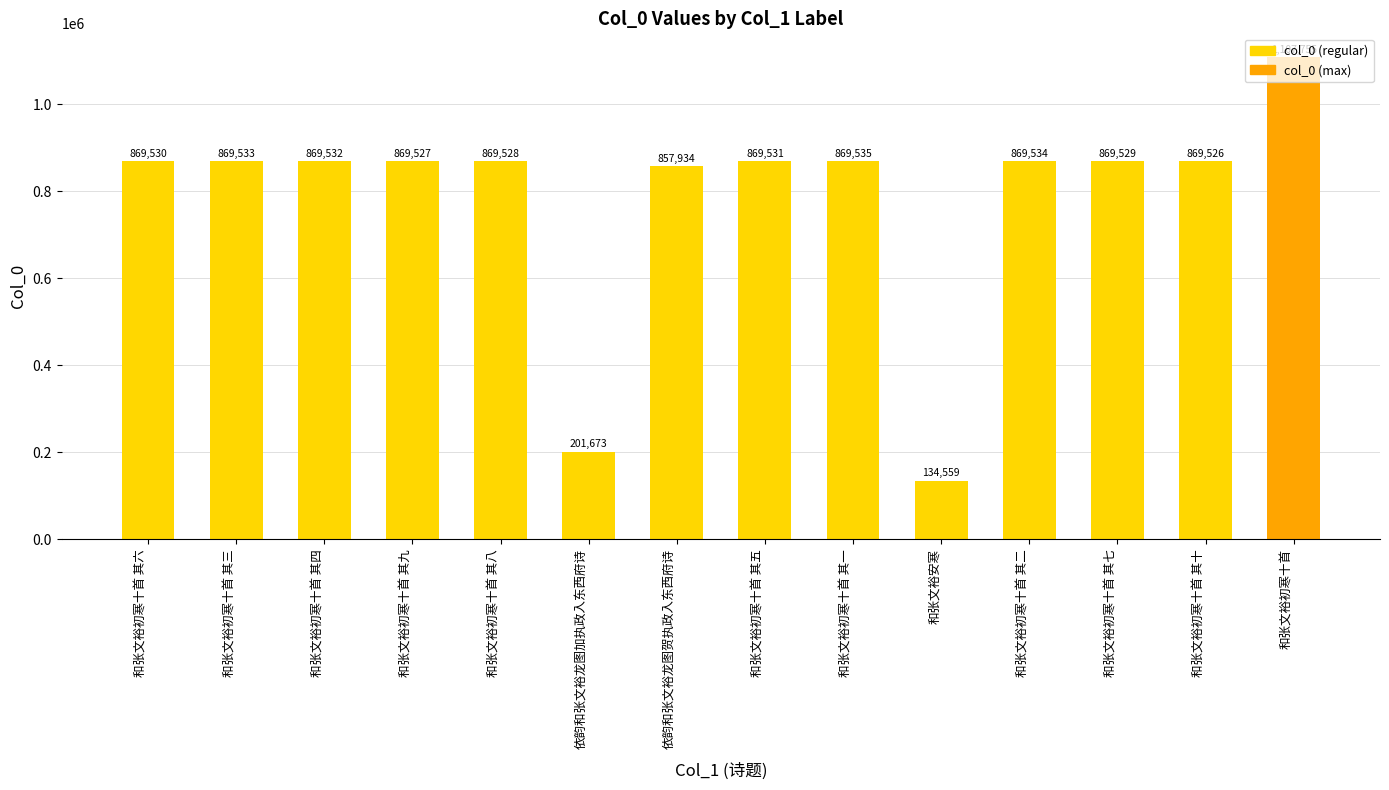

Approximately how many times larger is the value at 和张文裕初寒十首 其五 compared to 和张文裕初寒十首 其四?

1.0